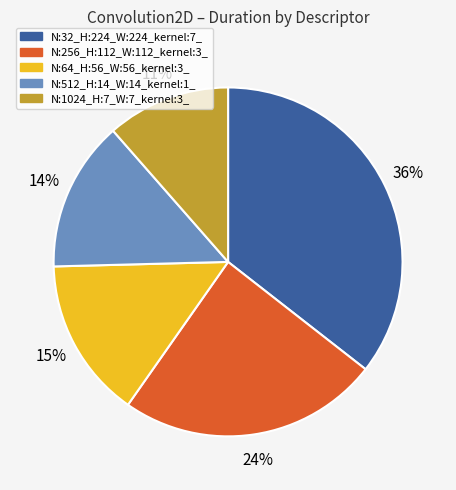

Is there a majority slice in this chart?

No